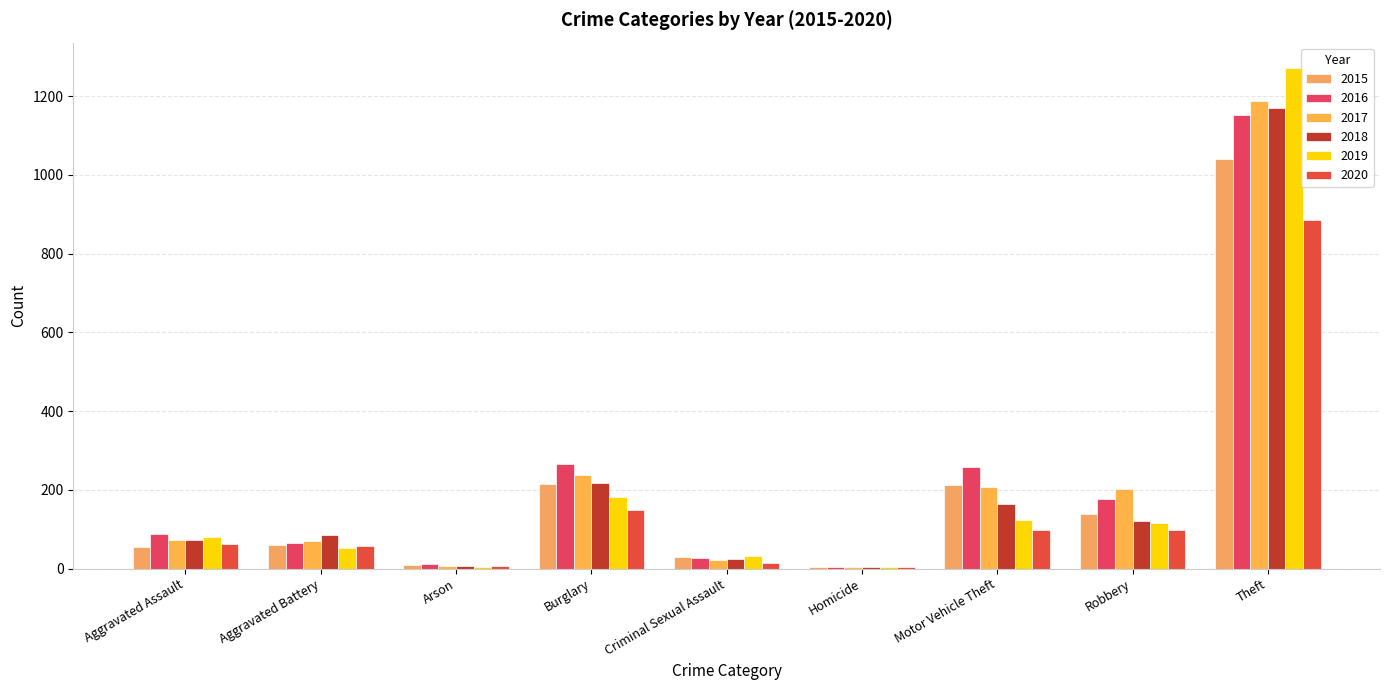

How many data points does each series have?

9